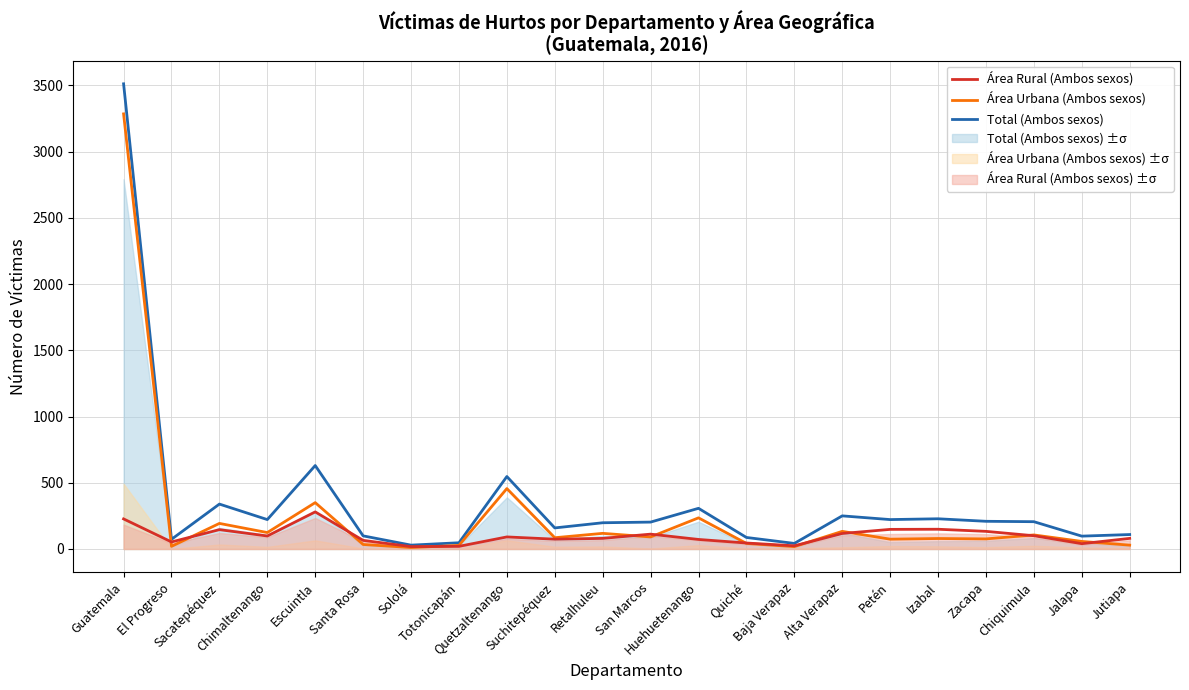

Reading left to right, transcribe all the data shown in this chart.

Total (Ambos sexos): Guatemala=3512	El Progreso=73	Sacatepéquez=339	Chimaltenango=222	Escuintla=630	Santa Rosa=99	Sololá=29	Totonicapán=47	Quetzaltenango=547	Suchitepéquez=159	Retalhuleu=198	San Marcos=203	Huehuetenango=307	Quiché=87	Baja Verapaz=42	Alta Verapaz=250	Petén=222	Izabal=228	Zacapa=209	Chiquimula=206	Jalapa=97	Jutiapa=109
Área Urbana (Ambos sexos): Guatemala=3285	El Progreso=20	Sacatepéquez=193	Chimaltenango=124	Escuintla=350	Santa Rosa=34	Sololá=11	Totonicapán=27	Quetzaltenango=456	Suchitepéquez=85	Retalhuleu=118	San Marcos=91	Huehuetenango=235	Quiché=42	Baja Verapaz=18	Alta Verapaz=133	Petén=74	Izabal=79	Zacapa=76	Chiquimula=106	Jalapa=57	Jutiapa=29
Área Rural (Ambos sexos): Guatemala=227	El Progreso=53	Sacatepéquez=146	Chimaltenango=98	Escuintla=280	Santa Rosa=65	Sololá=18	Totonicapán=20	Quetzaltenango=91	Suchitepéquez=74	Retalhuleu=80	San Marcos=112	Huehuetenango=72	Quiché=45	Baja Verapaz=24	Alta Verapaz=117	Petén=148	Izabal=149	Zacapa=133	Chiquimula=100	Jalapa=40	Jutiapa=80